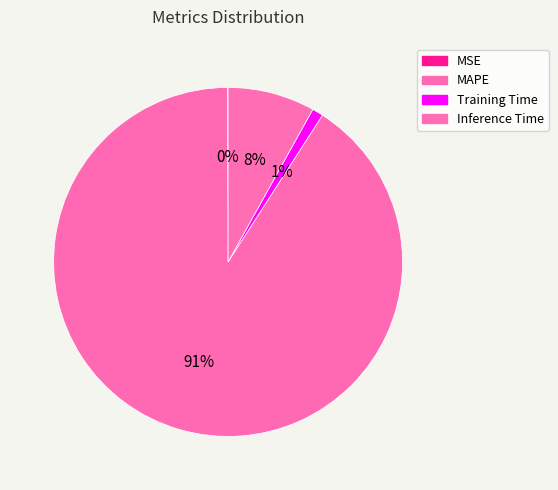

What is the smallest slice in the pie chart?

MSE